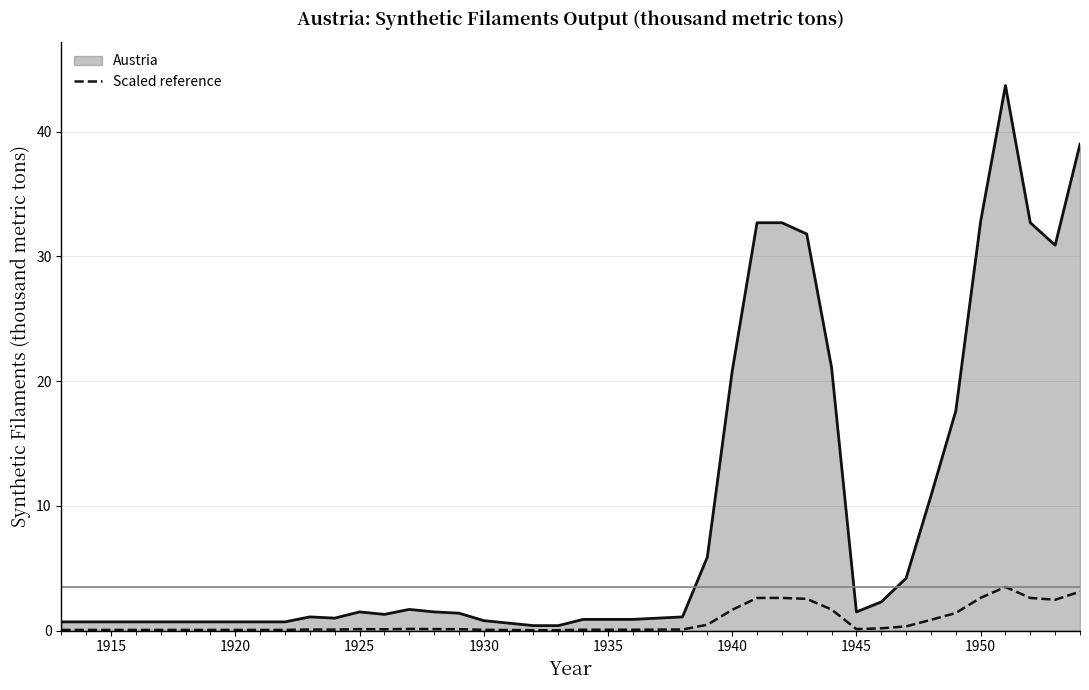

Which series has the largest total across all categories?

Austria